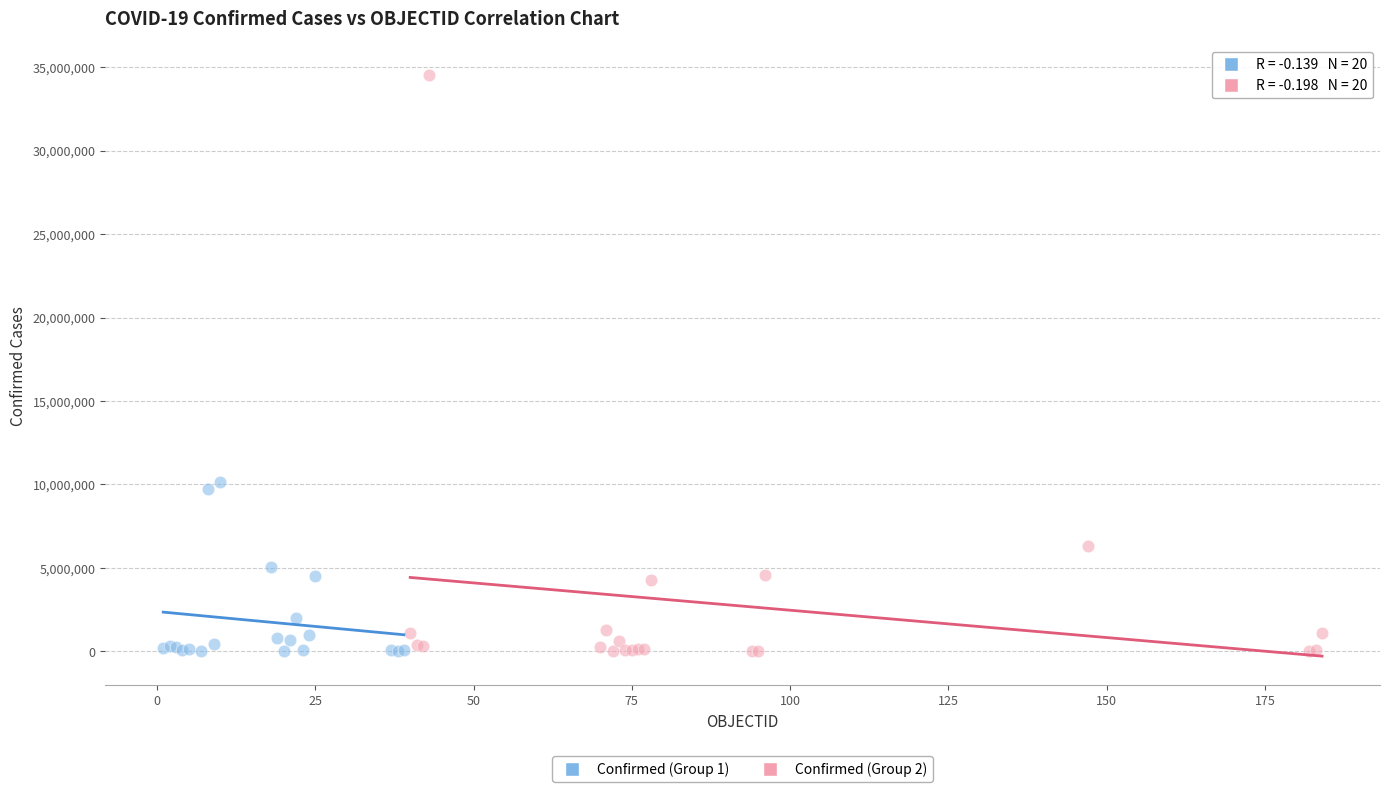

Which series reaches the maximum Y coordinate?

Confirmed (Group 2)